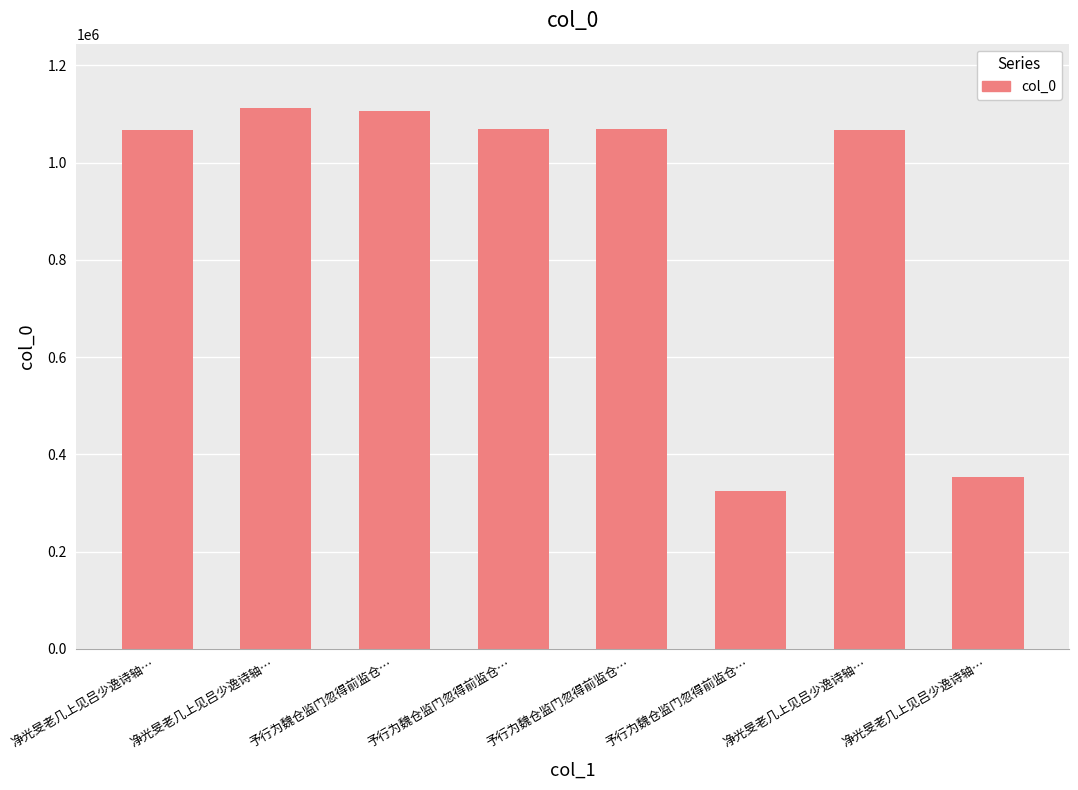

Rank the categories by value from lowest to highest.

予行为魏仓监门忽得前监仓…, 净光旻老几上见吕少逸诗轴…, 净光旻老几上见吕少逸诗轴…, 净光旻老几上见吕少逸诗轴…, 予行为魏仓监门忽得前监仓…, 予行为魏仓监门忽得前监仓…, 予行为魏仓监门忽得前监仓…, 净光旻老几上见吕少逸诗轴…